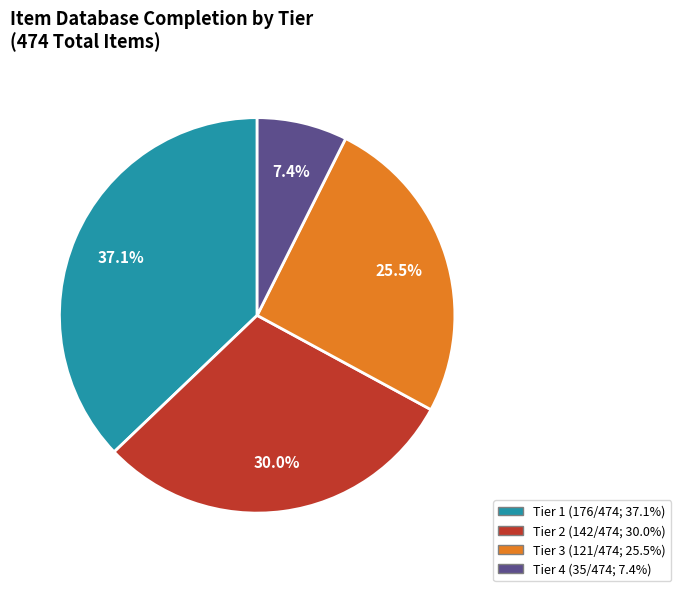

Rank the categories by value from highest to lowest.

Tier 1, Tier 2, Tier 3, Tier 4